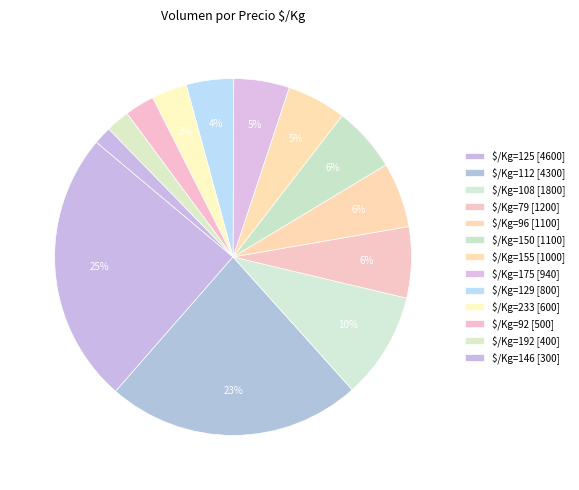

How many segments does this pie chart have?

13